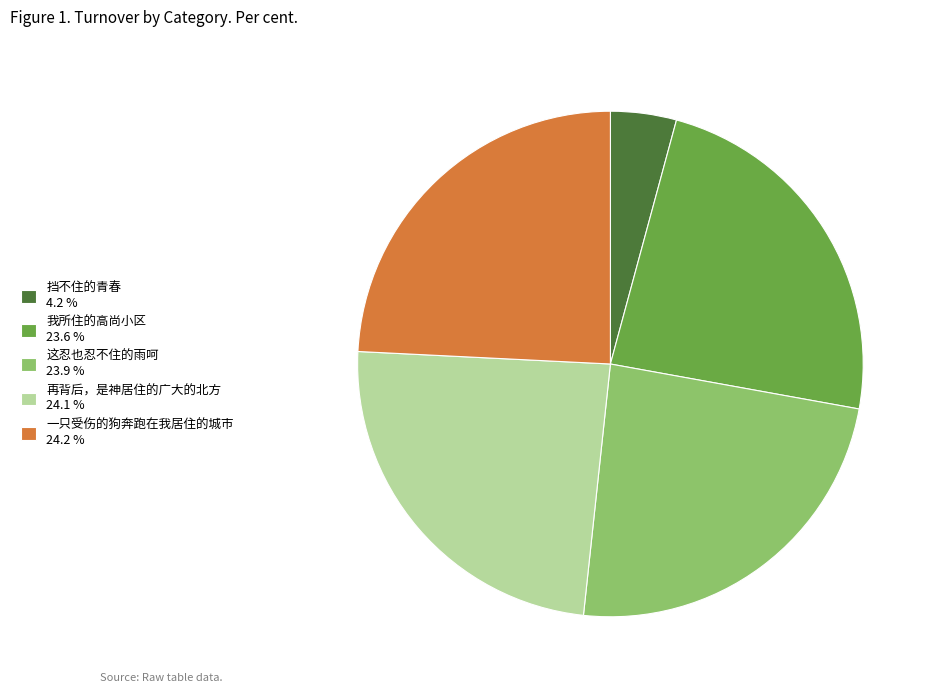

Do 我所住的高尚小区 23.6 % and 再背后，是神居住的广大的北方 24.1 % together represent more than half of the pie?

No